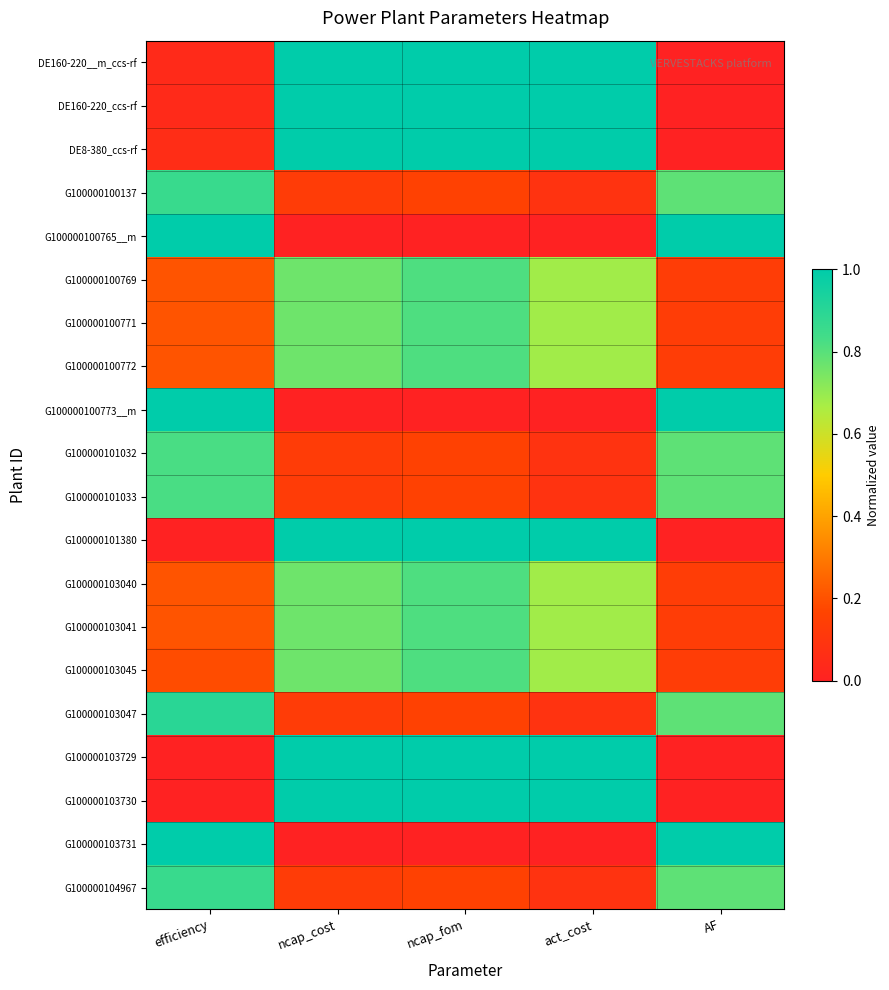

Reading left to right, what are all the values shown in this chart?

DE160-220__m_ccs-rf: efficiency=0.0	ncap_cost=1.0	ncap_fom=1.0	act_cost=1.0	AF=0.0
DE160-220_ccs-rf: efficiency=0.0	ncap_cost=1.0	ncap_fom=1.0	act_cost=1.0	AF=0.0
DE8-380_ccs-rf: efficiency=0.1	ncap_cost=1.0	ncap_fom=1.0	act_cost=1.0	AF=0.0
G100000100137: efficiency=0.9	ncap_cost=0.1	ncap_fom=0.2	act_cost=0.1	AF=0.8
G100000100765__m: efficiency=1.0	ncap_cost=0.0	ncap_fom=0.0	act_cost=0.0	AF=1.0
G100000100769: efficiency=0.2	ncap_cost=0.8	ncap_fom=0.8	act_cost=0.7	AF=0.1
G100000100771: efficiency=0.2	ncap_cost=0.8	ncap_fom=0.8	act_cost=0.7	AF=0.1
G100000100772: efficiency=0.2	ncap_cost=0.8	ncap_fom=0.8	act_cost=0.7	AF=0.1
G100000100773__m: efficiency=1.0	ncap_cost=0.0	ncap_fom=0.0	act_cost=0.0	AF=1.0
G100000101032: efficiency=0.8	ncap_cost=0.1	ncap_fom=0.2	act_cost=0.1	AF=0.8
G100000101033: efficiency=0.8	ncap_cost=0.1	ncap_fom=0.2	act_cost=0.1	AF=0.8
G100000101380: efficiency=0.0	ncap_cost=1.0	ncap_fom=1.0	act_cost=1.0	AF=0.0
G100000103040: efficiency=0.2	ncap_cost=0.8	ncap_fom=0.8	act_cost=0.7	AF=0.1
G100000103041: efficiency=0.2	ncap_cost=0.8	ncap_fom=0.8	act_cost=0.7	AF=0.1
G100000103045: efficiency=0.2	ncap_cost=0.8	ncap_fom=0.8	act_cost=0.7	AF=0.1
G100000103047: efficiency=0.9	ncap_cost=0.1	ncap_fom=0.2	act_cost=0.1	AF=0.8
G100000103729: efficiency=0.0	ncap_cost=1.0	ncap_fom=1.0	act_cost=1.0	AF=0.0
G100000103730: efficiency=0.0	ncap_cost=1.0	ncap_fom=1.0	act_cost=1.0	AF=0.0
G100000103731: efficiency=1.0	ncap_cost=0.0	ncap_fom=0.0	act_cost=0.0	AF=1.0
G100000104967: efficiency=0.9	ncap_cost=0.1	ncap_fom=0.2	act_cost=0.1	AF=0.8